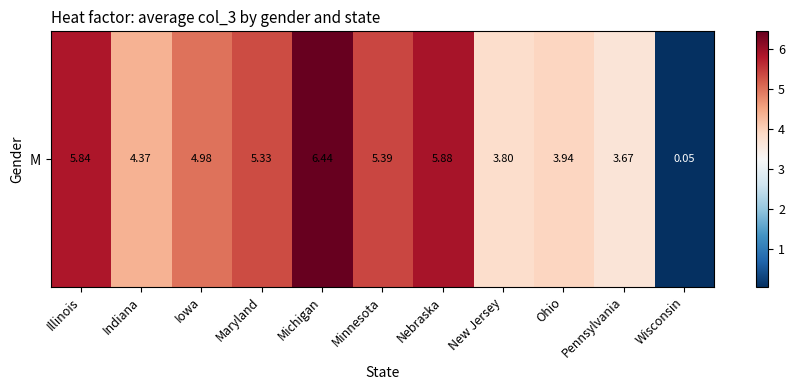

True or false: the data shows 1.3 at Nebraska.

False